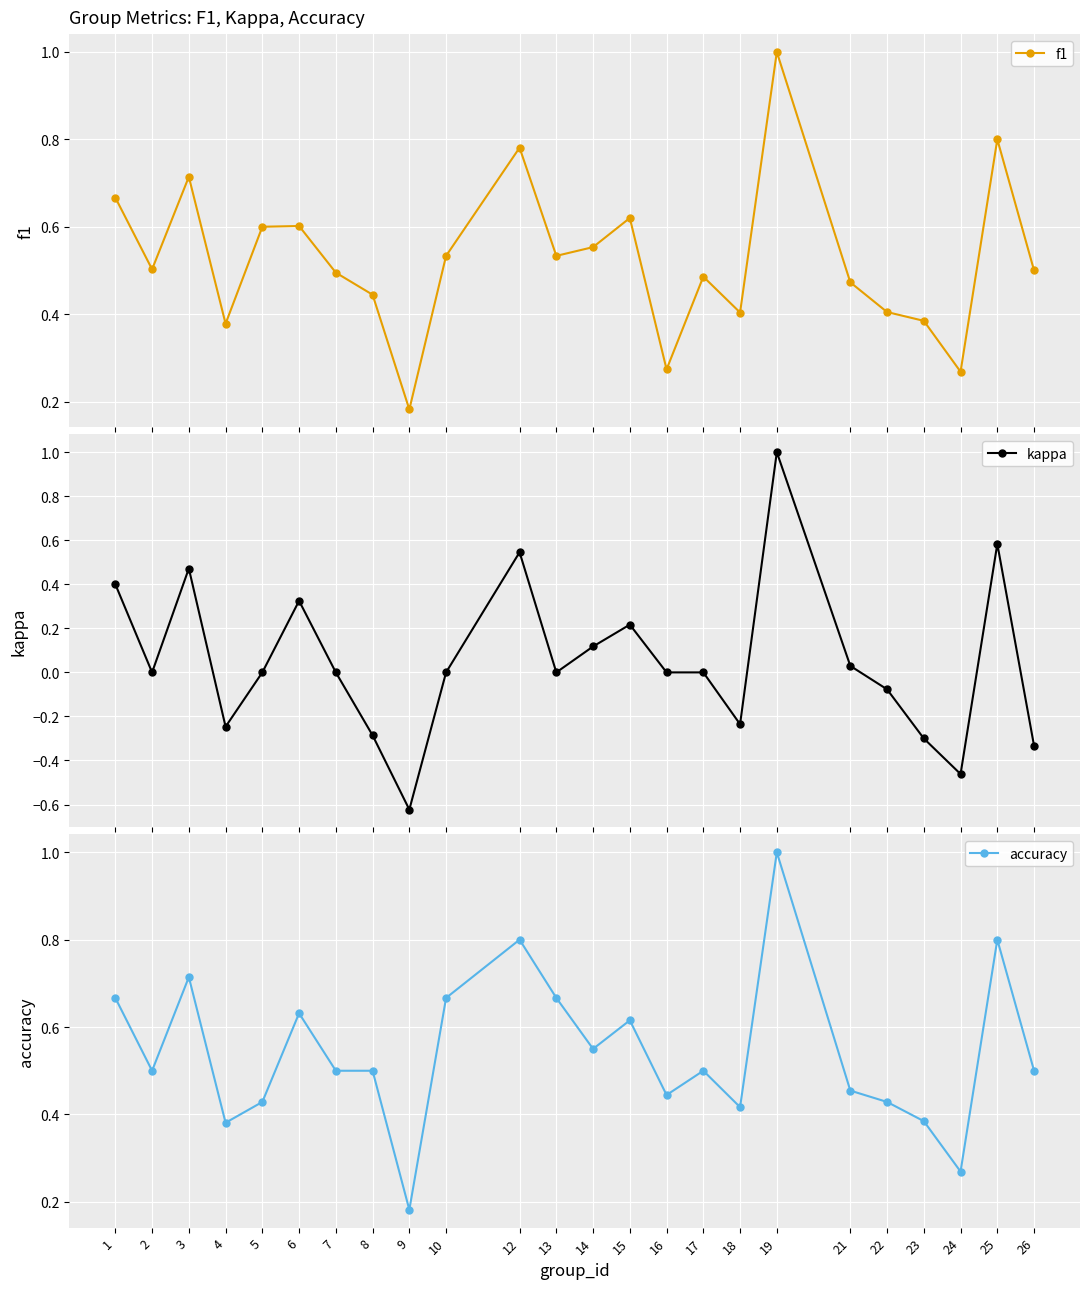

Rank the series at 24 from highest to lowest value.

accuracy, f1, kappa